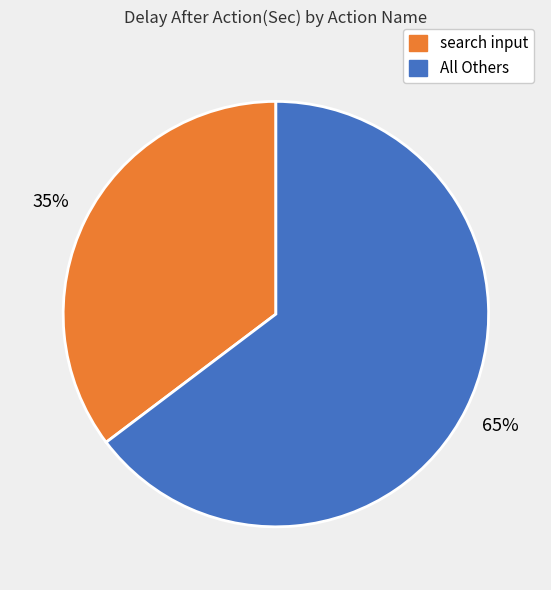

To the nearest percent, what is the combined percentage of All Others and search input?

100%